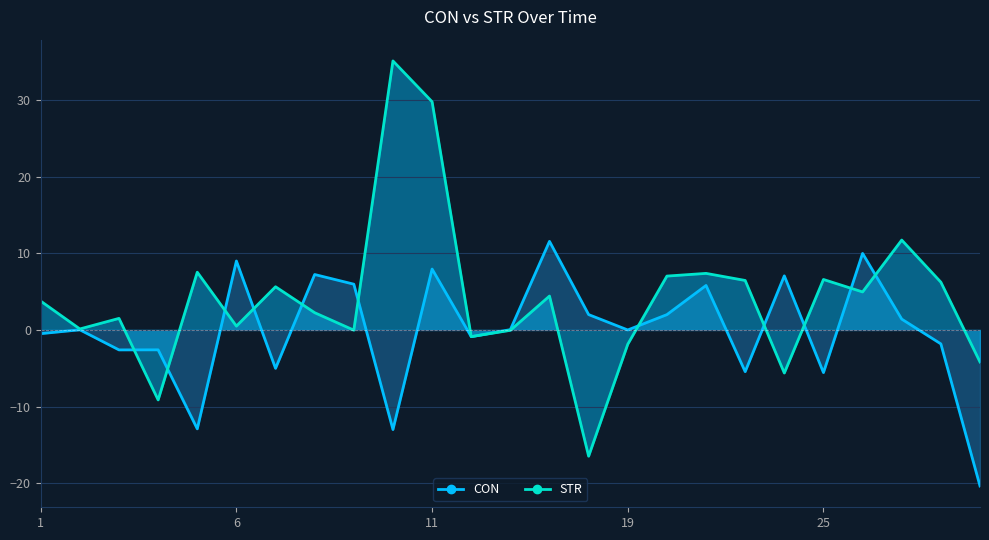

Reading left to right, extract all data points from this chart.

CON: -0.5	0.0	-2.6	-2.6	-12.9	9.0	-5.0	7.2	6.0	-13.0	7.9	-0.9	0.0	11.6	2.0	-0.0	2.0	5.8	-5.4	7.1	-5.6	10.0	1.4	-1.8	-20.4
STR: 3.8	0.1	1.5	-9.1	7.5	0.5	5.6	2.3	-0.0	35.1	29.8	-0.9	-0.0	4.4	-16.5	-1.9	7.0	7.4	6.5	-5.6	6.6	5.0	11.7	6.2	-4.2